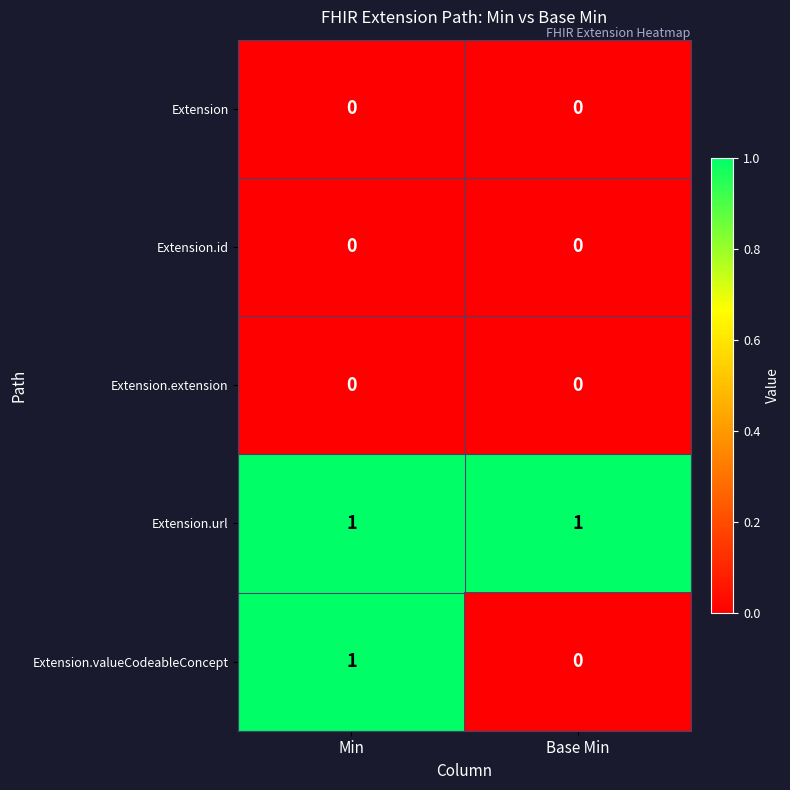

True or false: Extension has a value of 0 at Min.

True